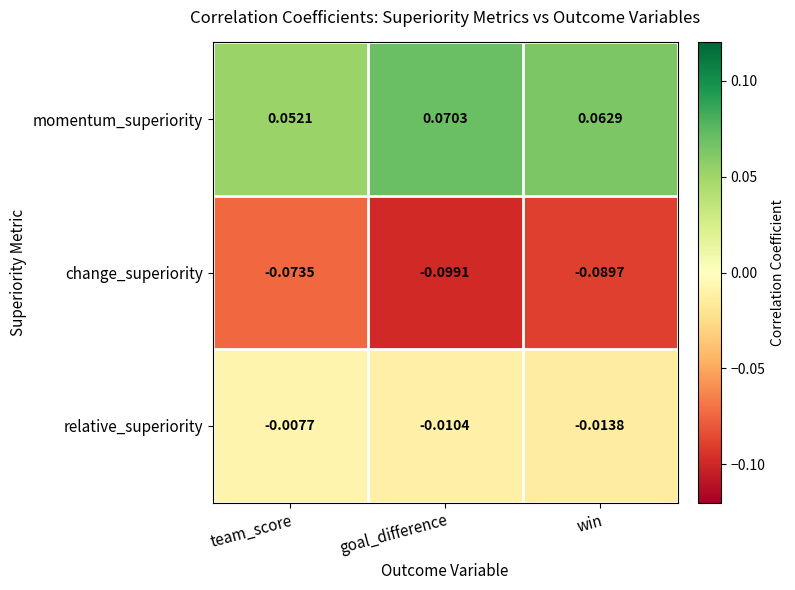

Is the value of momentum_superiority at win greater than the value of change_superiority at team_score?

Yes